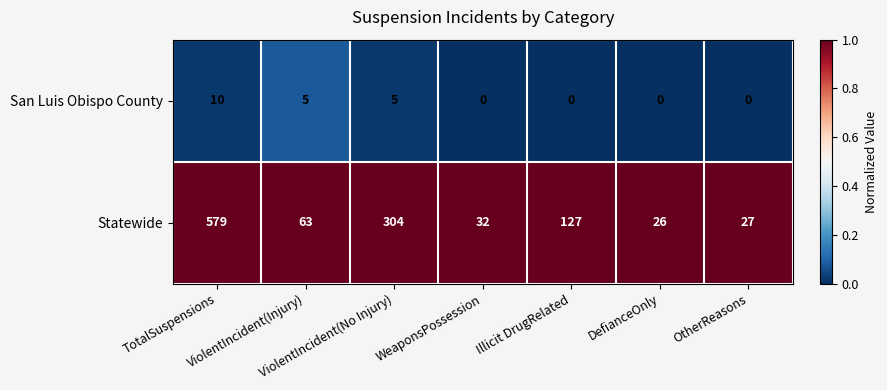

What is the sum of all San Luis Obispo County values?

20